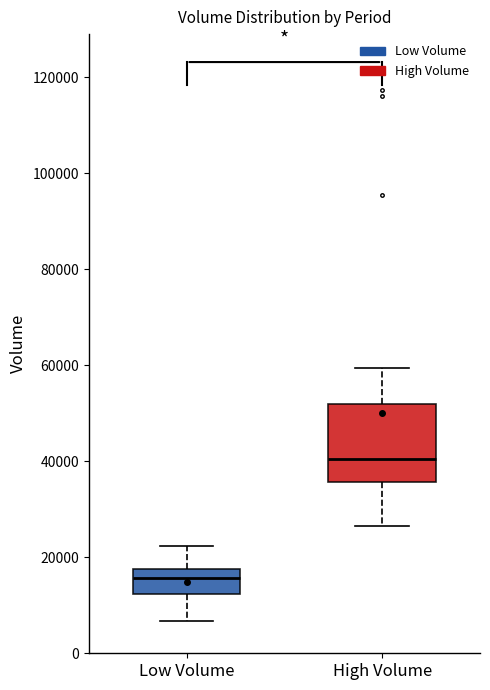

Reading left to right, transcribe this box plot: for each box, give where its median line is, the range the box spans, and where its two whiskers end, as read against the y-axis. The values are not printed on the chart, so give them approximately, as read against the axis.

Low Volume: median 16000, box 12000 to 18000, whiskers 6000 to 22000
High Volume: median 40000, box 36000 to 52000, whiskers 26000 to 60000